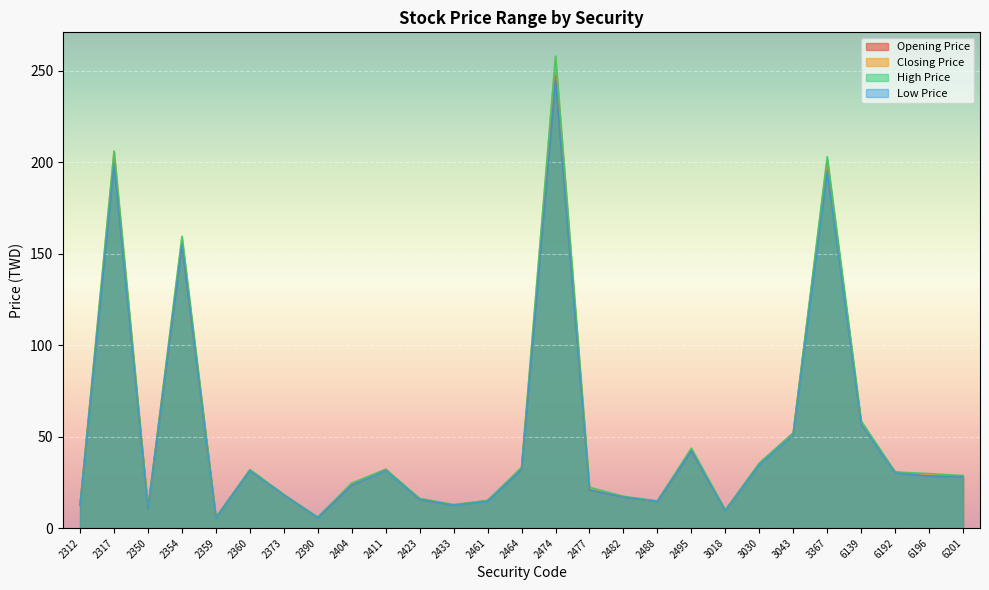

The High Price series shows 3.8 at 2359. True or false?

False